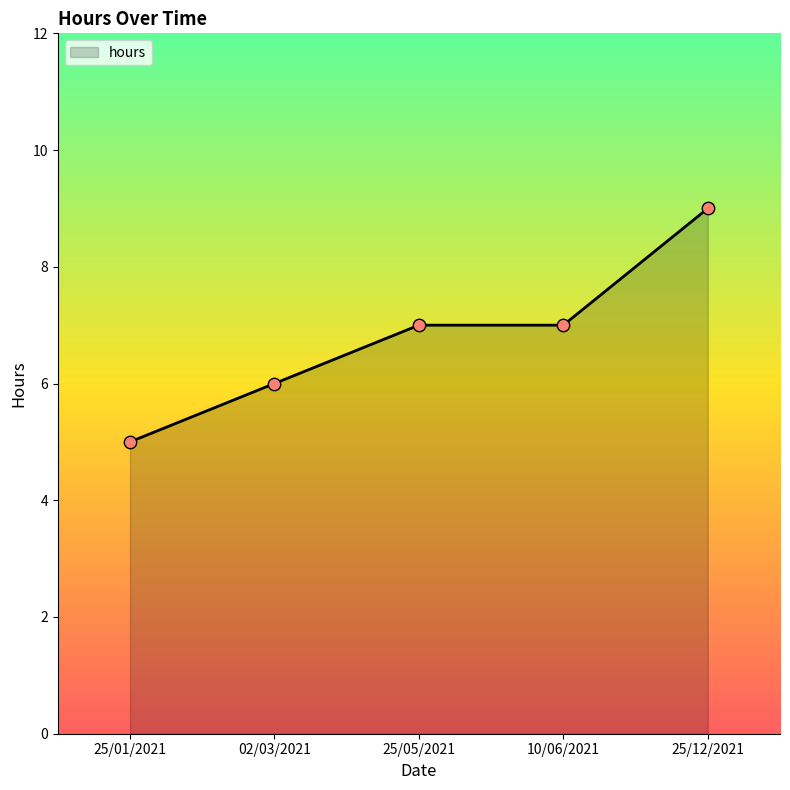

Approximately how many times larger is the value at 10/06/2021 compared to 25/05/2021?

1.0